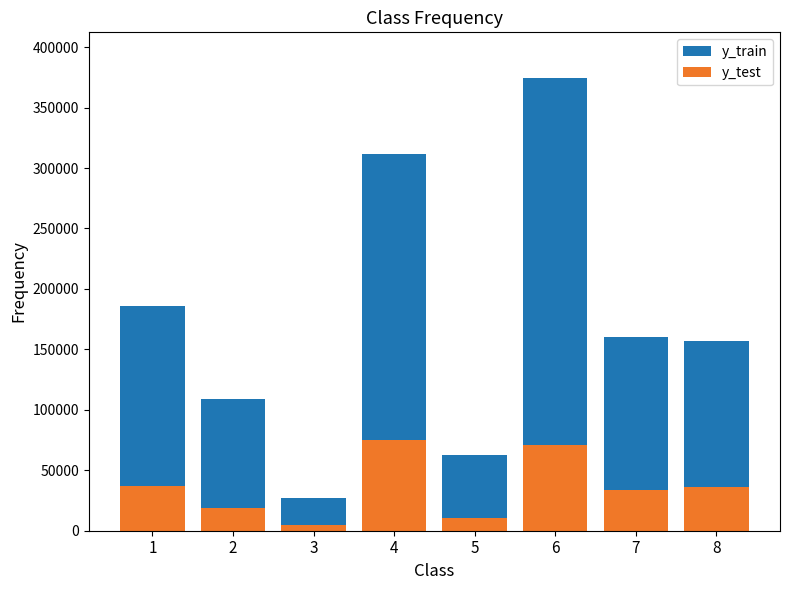

At which category is the sum across all series the highest?

6